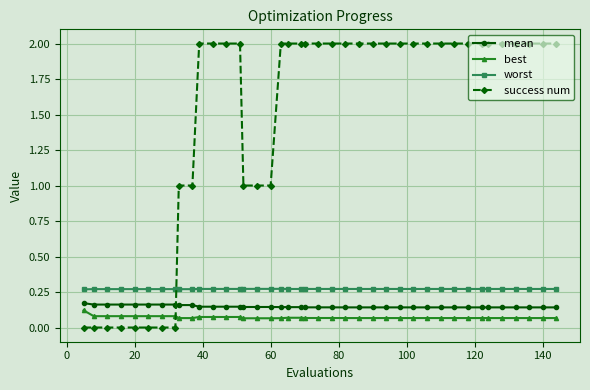

How many worst values are between 0 and 1?

40